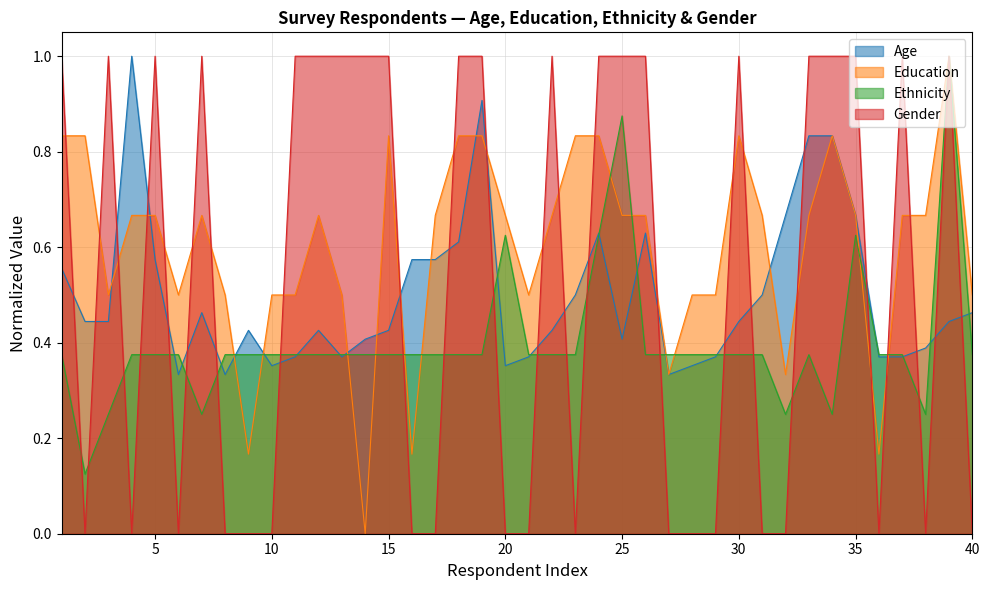

Which category has the lowest value in the Age series?

6